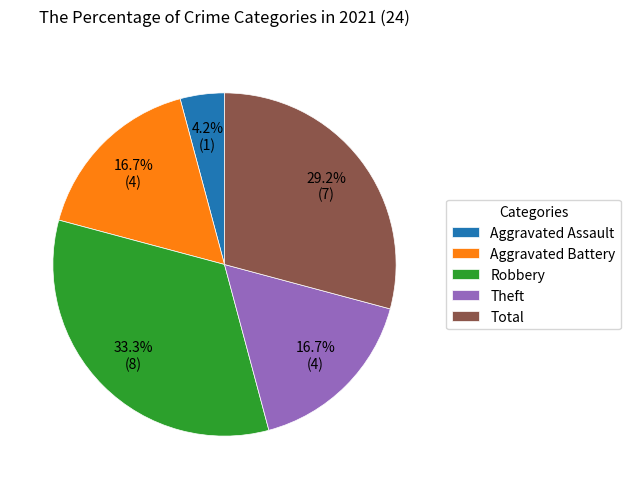

Between Aggravated Assault and Robbery, which is larger?

Robbery